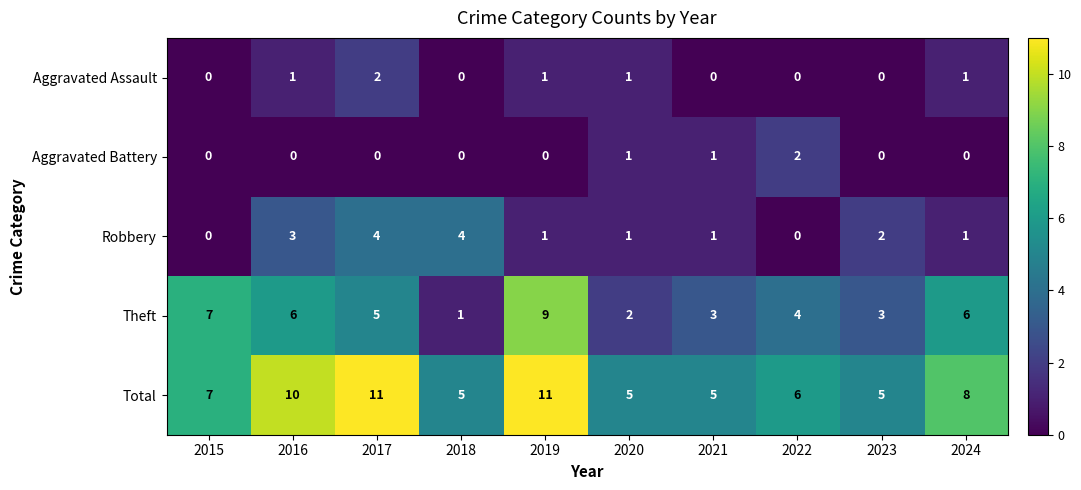

Where is Total nearest to the value 8?

2024